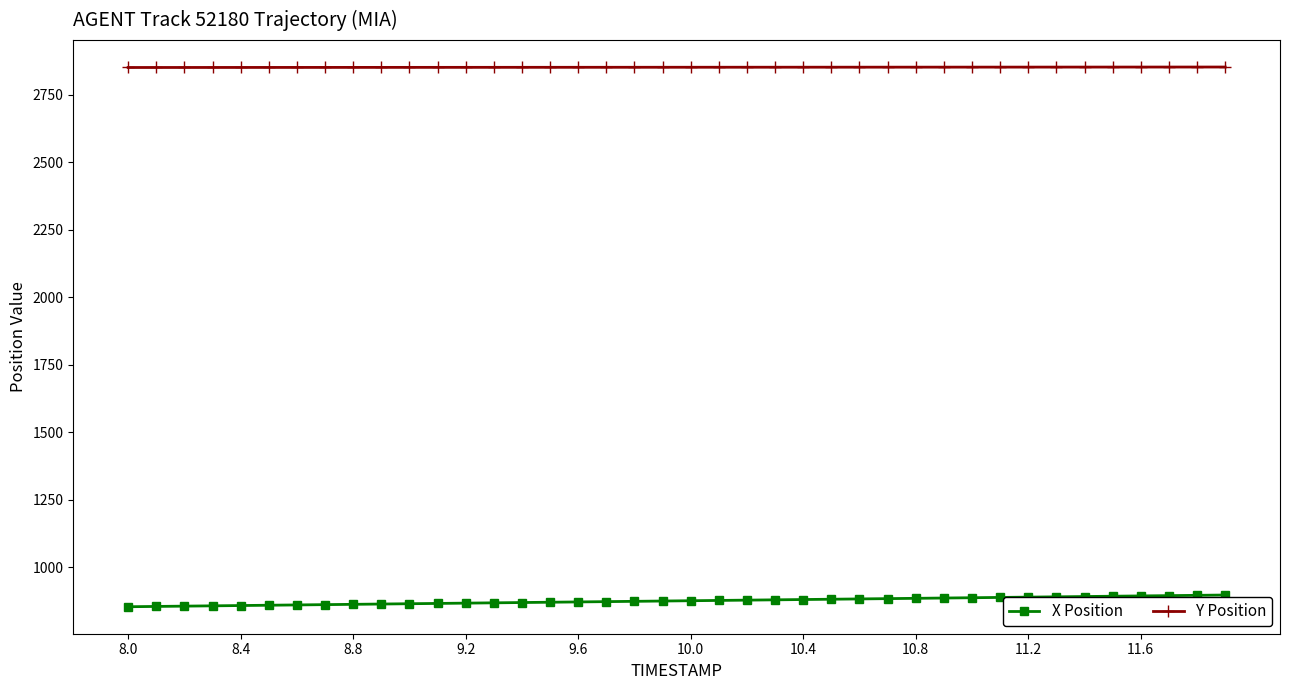

What is the difference between the maximum and minimum values in the X Position series?

43.4